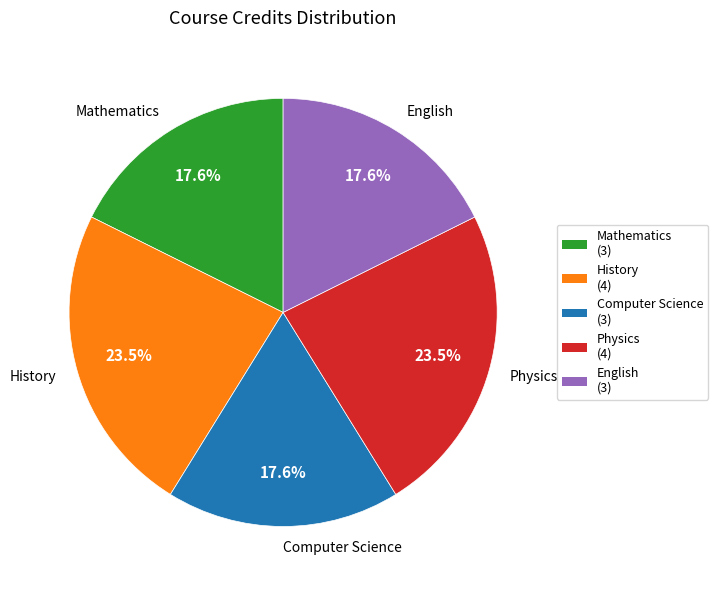

Is there any slice that represents more than half of the pie?

No